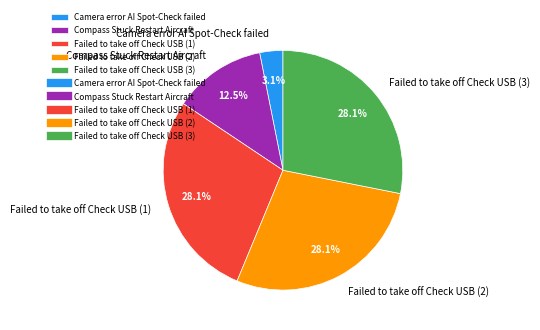

Is it true that Failed to take off Check USB (1) is 28% of the pie?

True